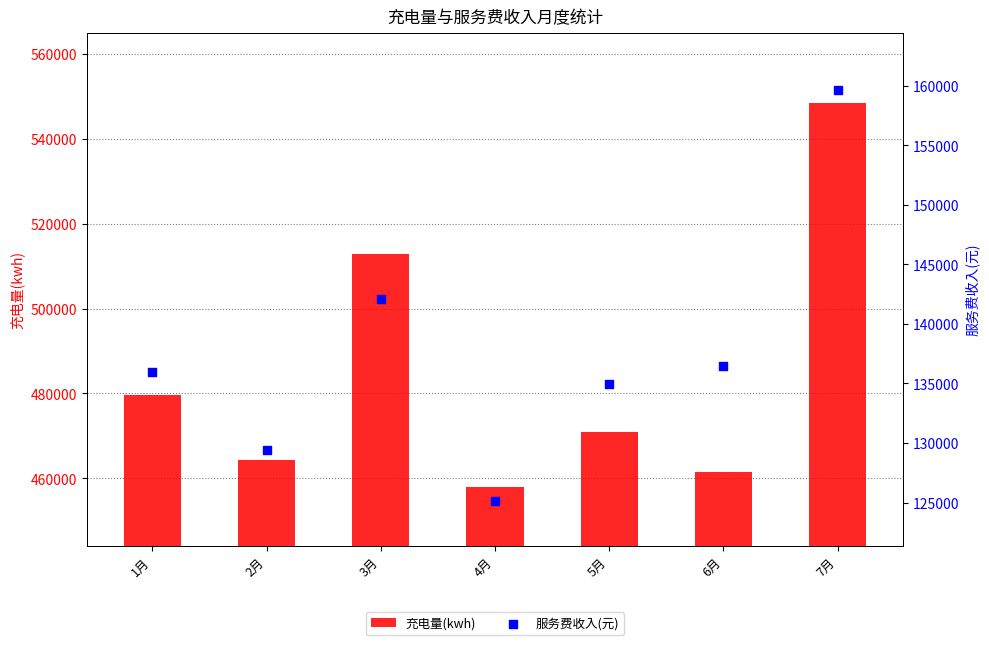

Is the value of 充电量(kwh) at 3月 greater than the value of 服务费收入(元) at 4月?

Yes